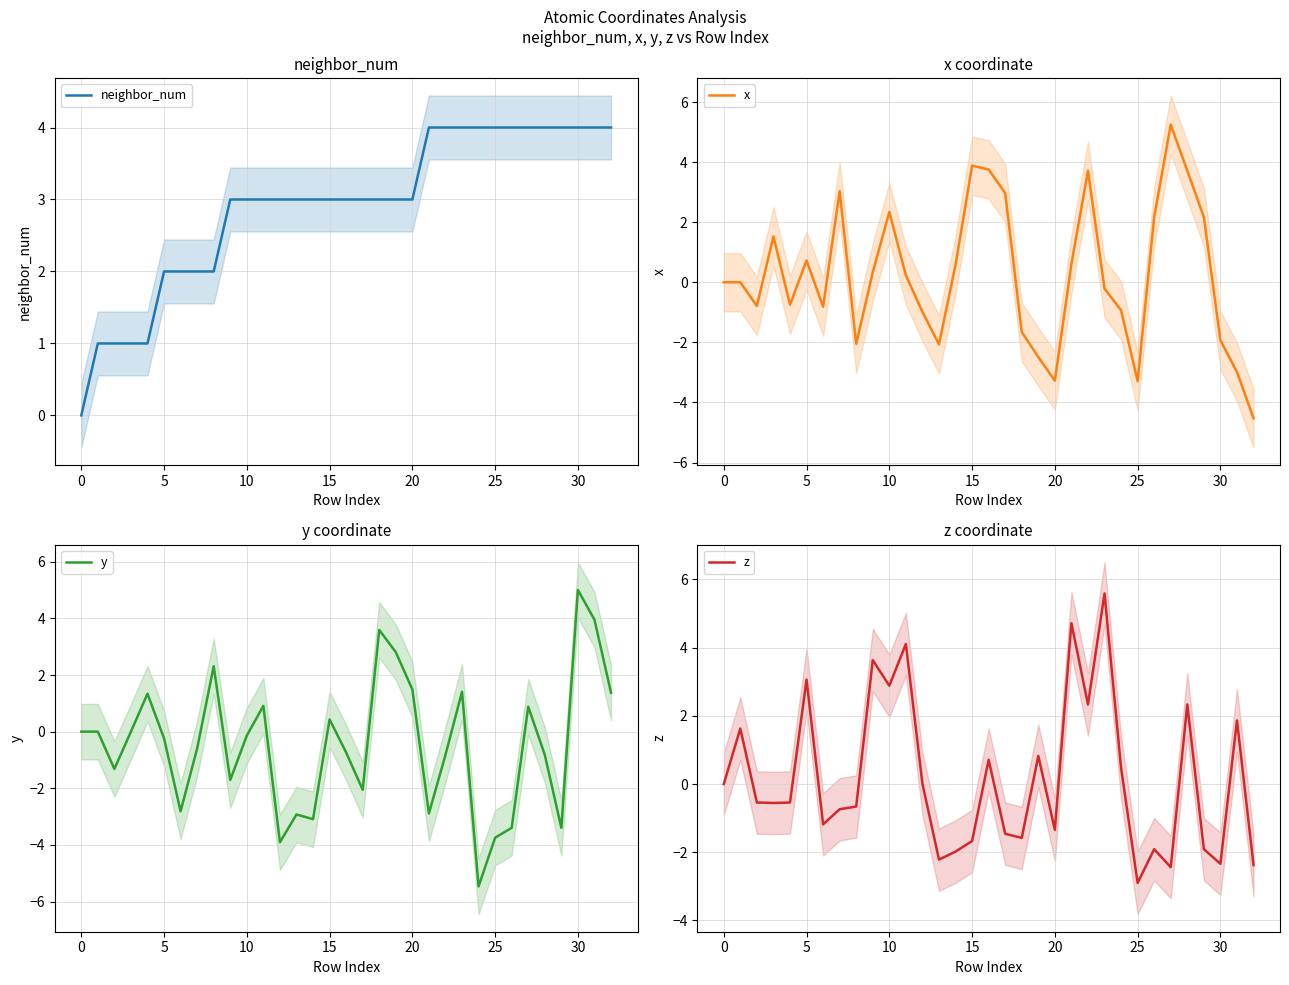

True or false: neighbor_num has a value of 5 at 15.

False